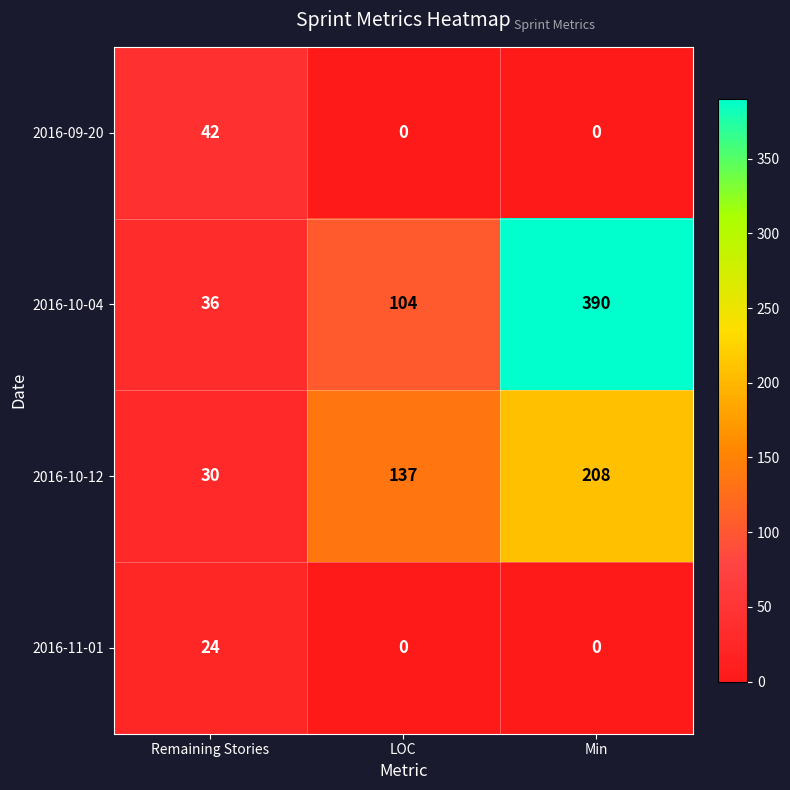

Reading left to right, transcribe all the data shown in this chart.

2016-09-20: 42	0	0
2016-10-04: 36	104	390
2016-10-12: 30	137	208
2016-11-01: 24	0	0